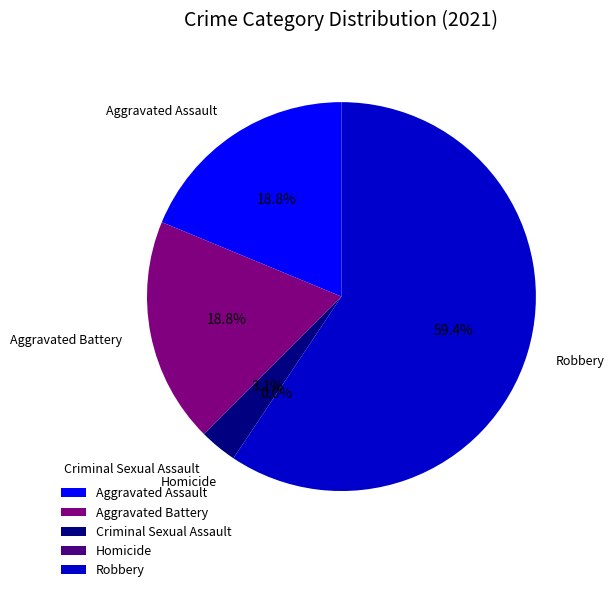

To the nearest percent, what is the difference between the Robbery and Aggravated Assault slice percentages?

41%